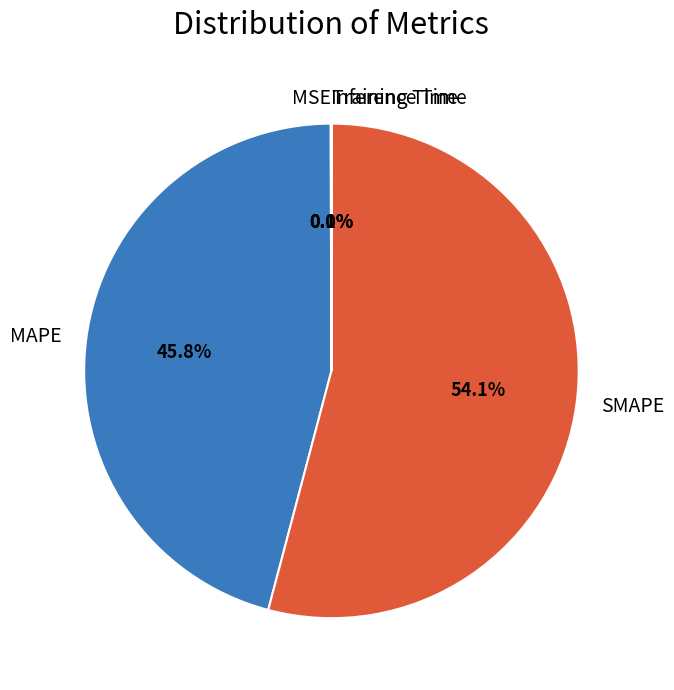

What is the largest slice in the pie chart?

SMAPE